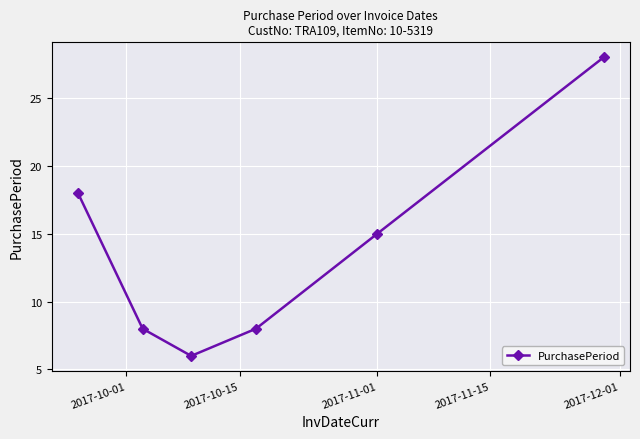

How many series are shown in this chart?

1